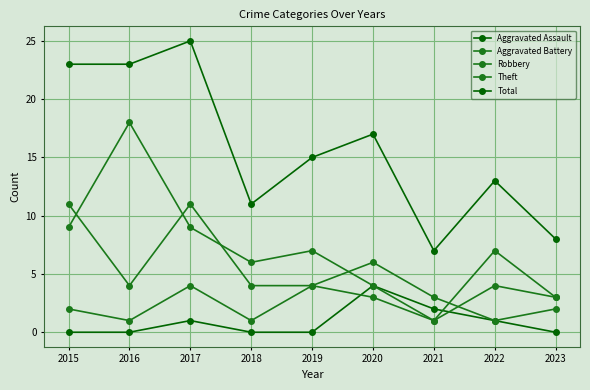

Where is the first local maximum for Robbery?

2017